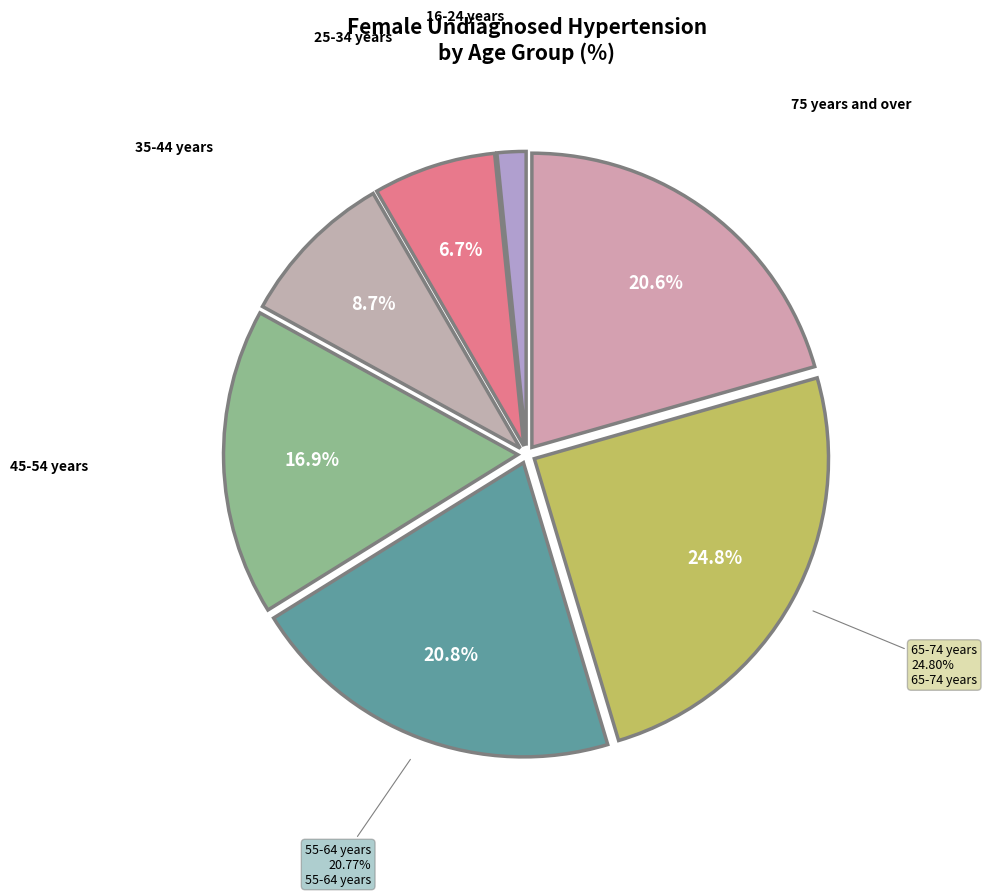

Which slice is the largest?

65-74 years